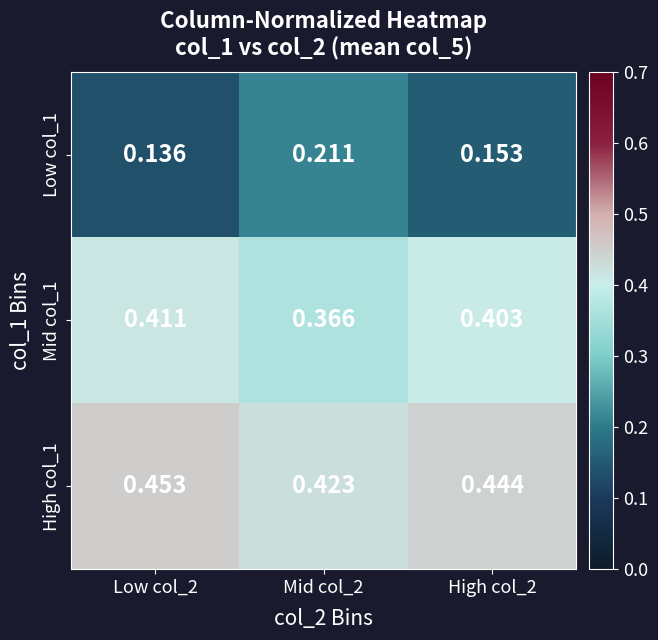

Is the value of Low col_1 at High col_2 greater than the value of Mid col_1 at Mid col_2?

No